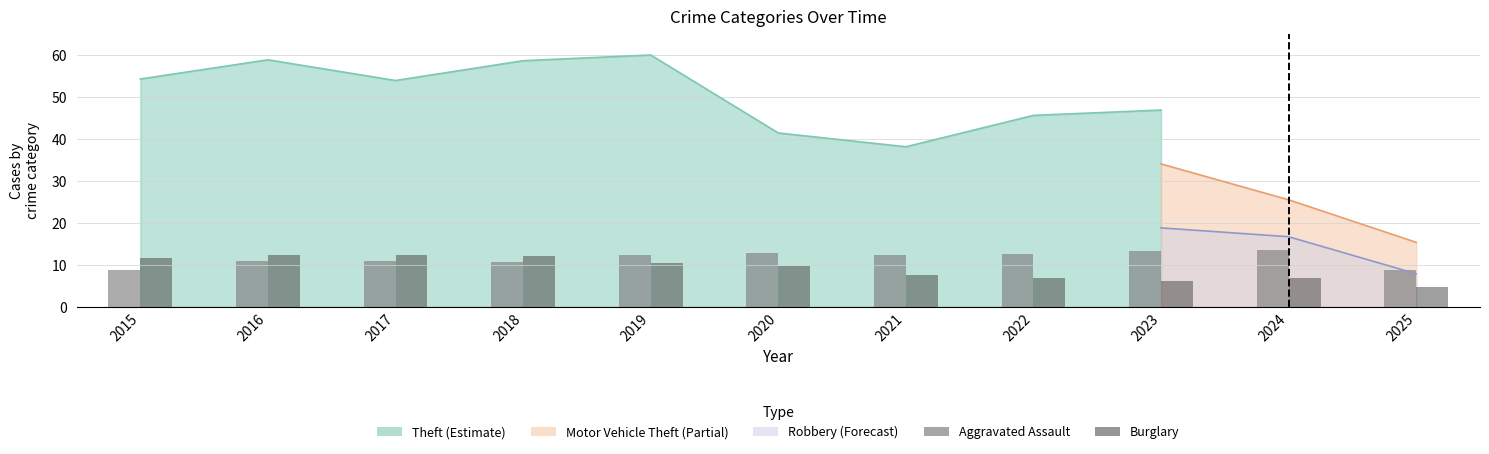

Is it true that Burglary equals 2.4 at 2022?

False